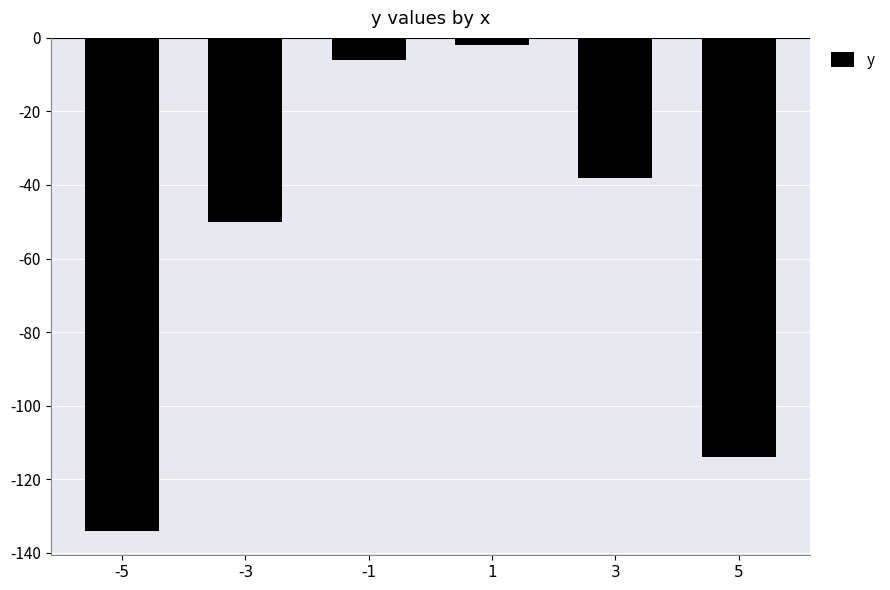

How many categories are shown in the chart?

6